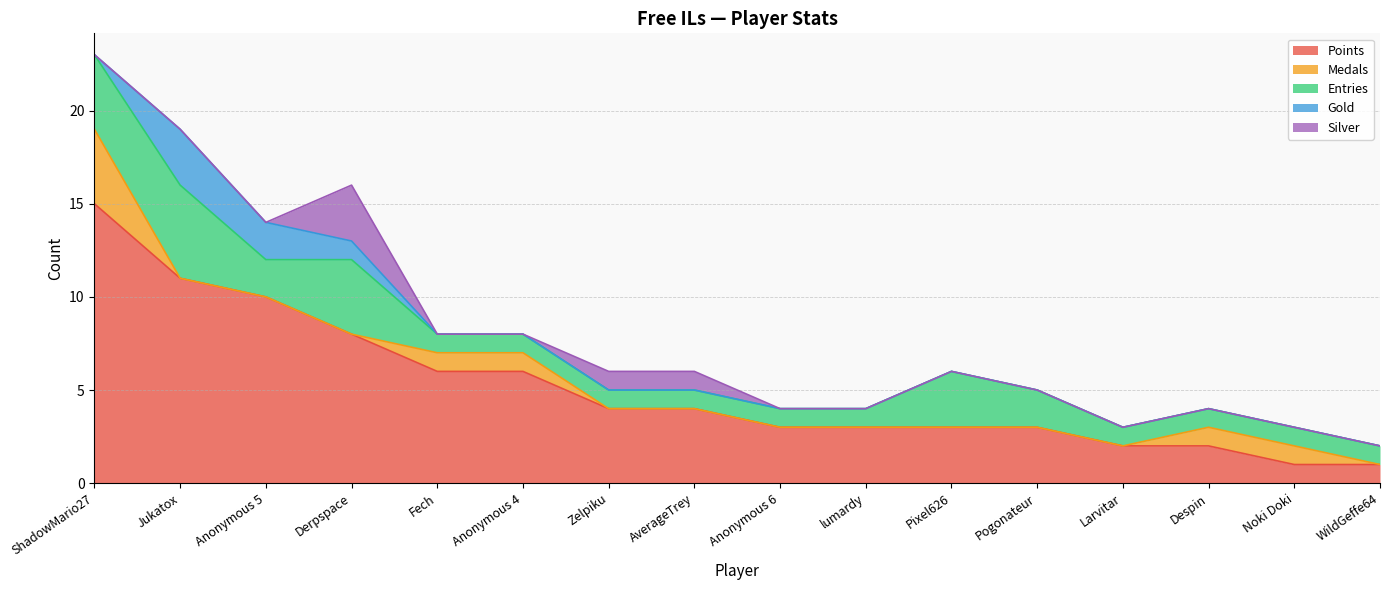

How many times do Gold and Medals cross each other?

2